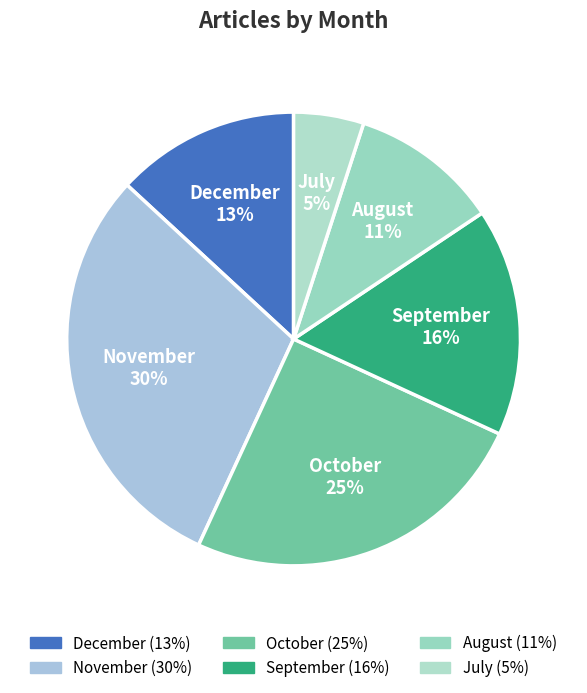

Do July 5% and August 11% together represent more than half of the pie?

No